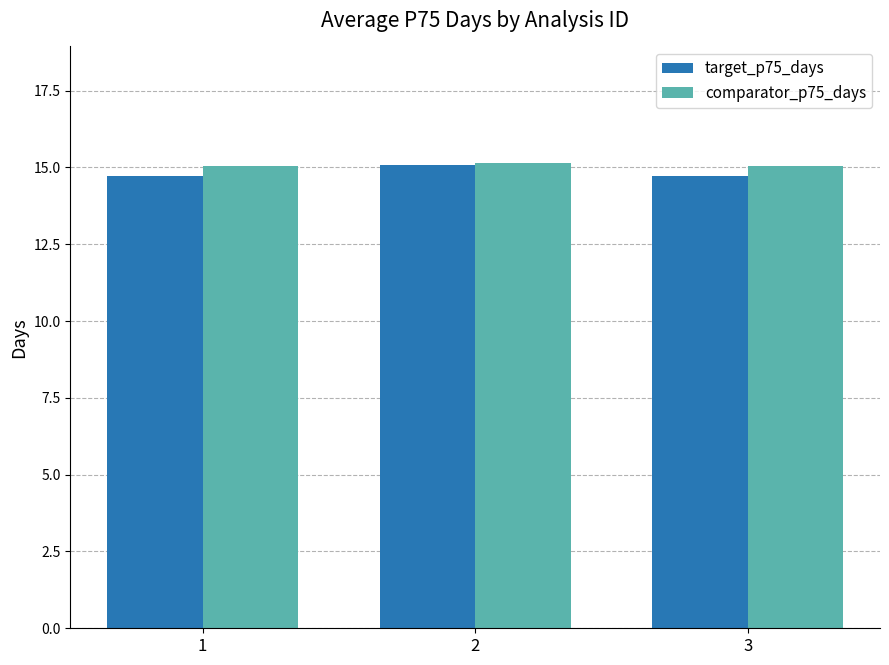

What is the total value across all series at 1?

29.8